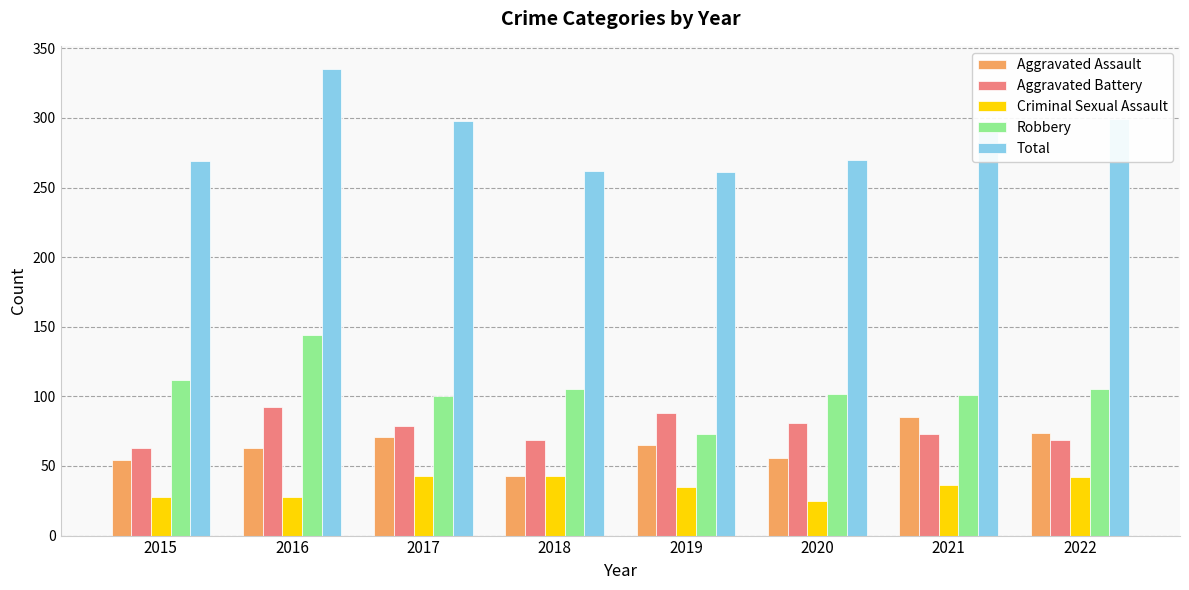

Rank the series at 2020 from lowest to highest value.

Criminal Sexual Assault, Aggravated Assault, Aggravated Battery, Robbery, Total